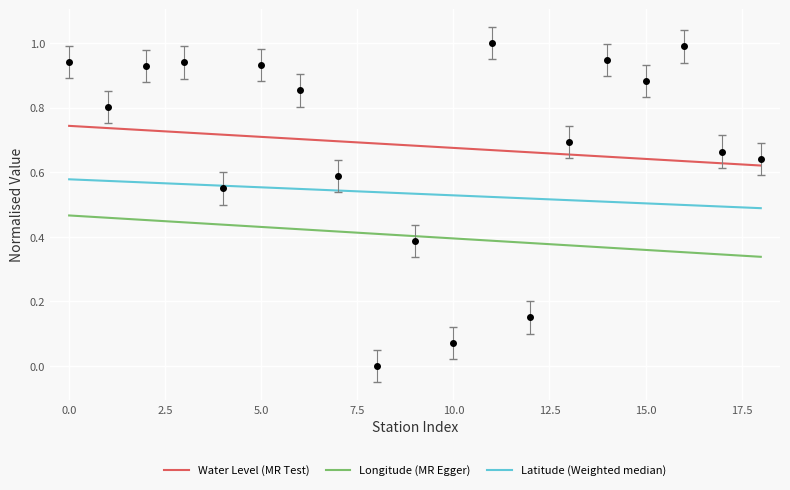

Which series has the widest spread of values?

Longitude (MR Egger)